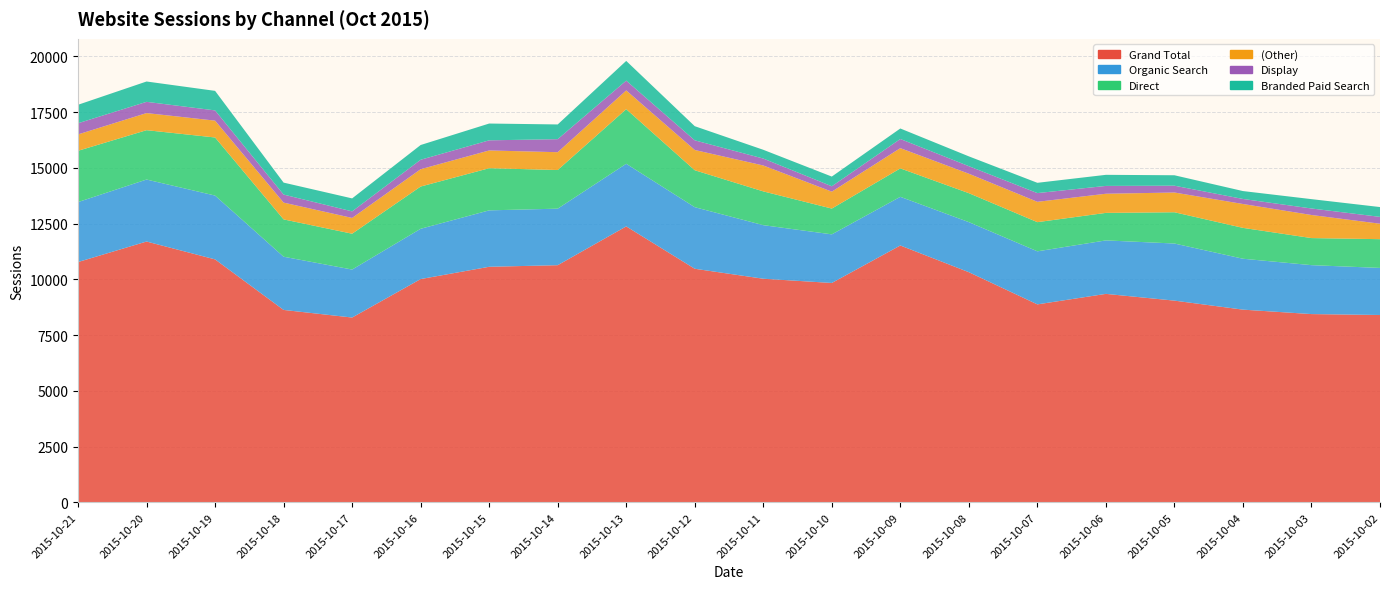

Reading right to left, extract all data points from this chart.

Grand Total: 8401	8442	8641	9045	9348	8877	10320	11518	9837	10027	10474	12374	10634	10563	10012	8287	8628	10894	11695	10775
Organic Search: 2111	2194	2283	2561	2398	2379	2245	2182	2180	2402	2762	2808	2535	2530	2255	2152	2386	2862	2780	2689
Direct: 1289	1214	1384	1402	1234	1308	1299	1275	1156	1515	1656	2449	1733	1890	1894	1607	1674	2605	2213	2300
(Other): 693	1035	1070	885	858	912	872	908	759	1161	908	840	799	796	777	707	753	755	767	734
Display: 307	292	226	306	351	391	338	410	241	311	433	439	584	454	424	294	360	459	504	501
Branded Paid Search: 440	419	354	468	497	461	440	471	435	393	634	884	660	753	661	582	536	876	912	828